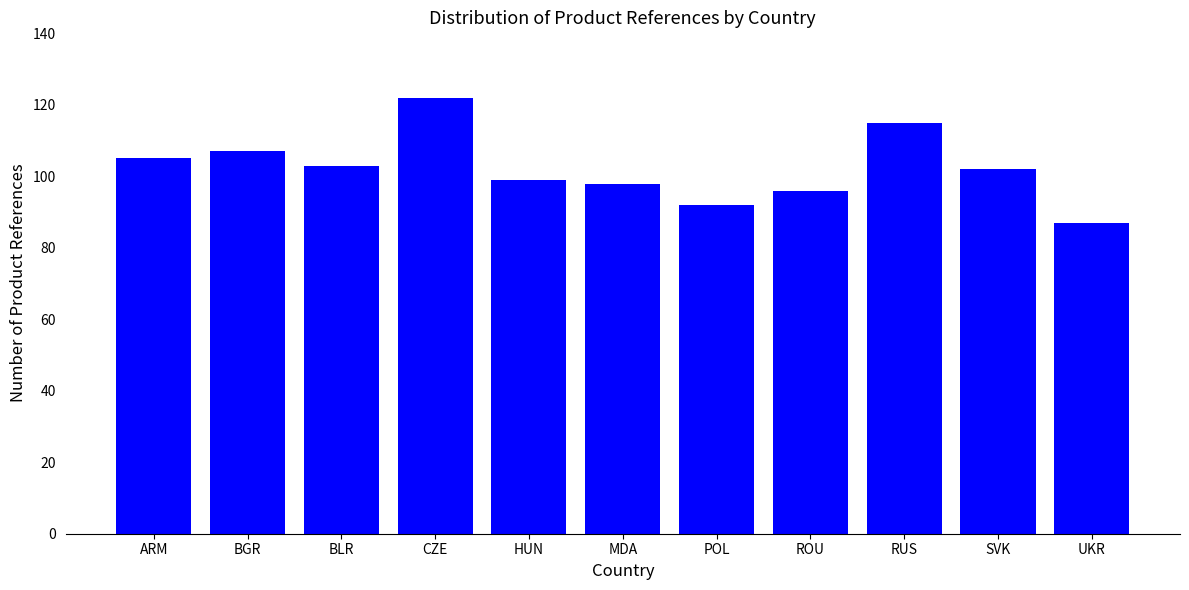

What is the maximum value shown in the chart?

122